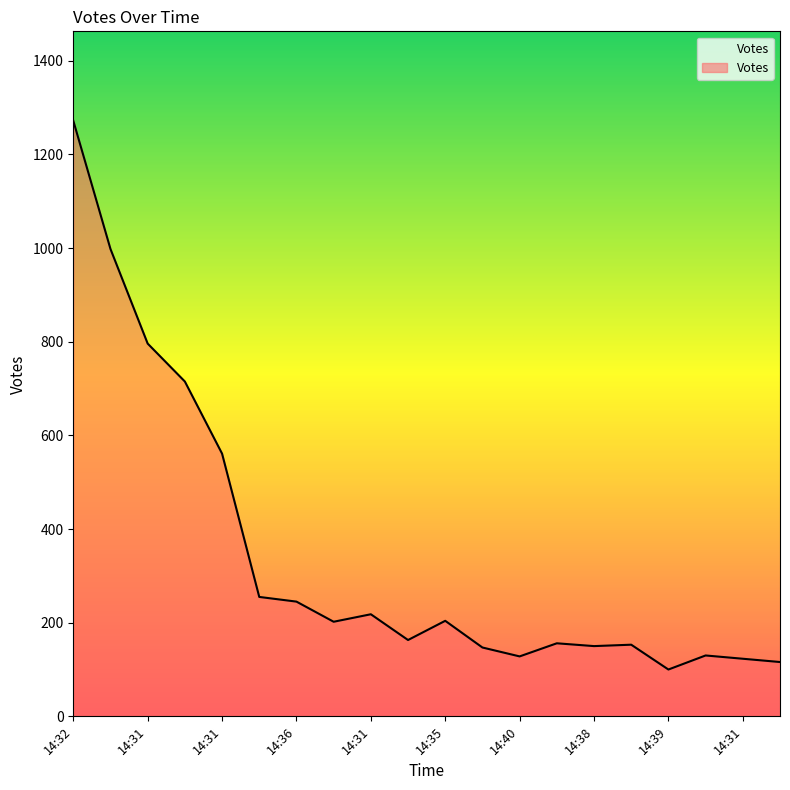

What is the smallest value displayed?

100